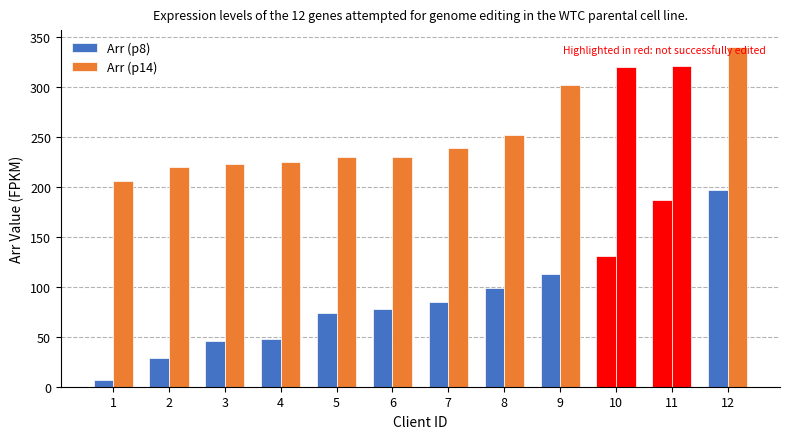

What is the value of the Arr (p8) bar at the 8th from the left?

99